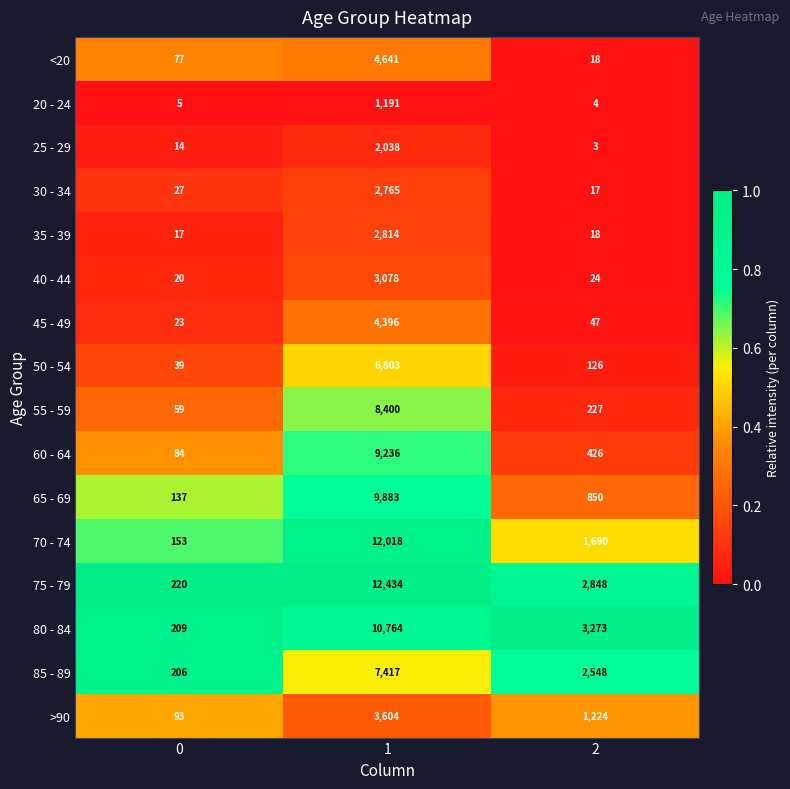

Which series has the largest total across all categories?

75 - 79